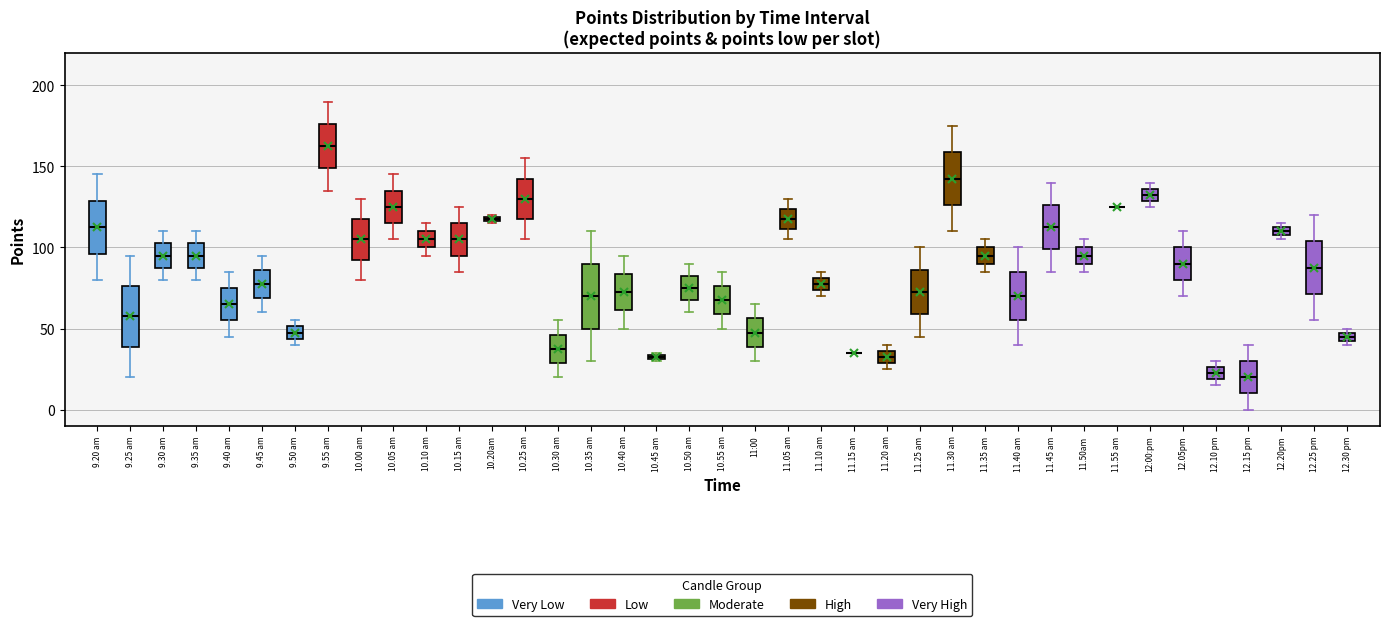

Where is the upper edge of the box for 10.50 am on the y-axis? The values are not printed on the chart, so give them approximately, as read against the axis.

85